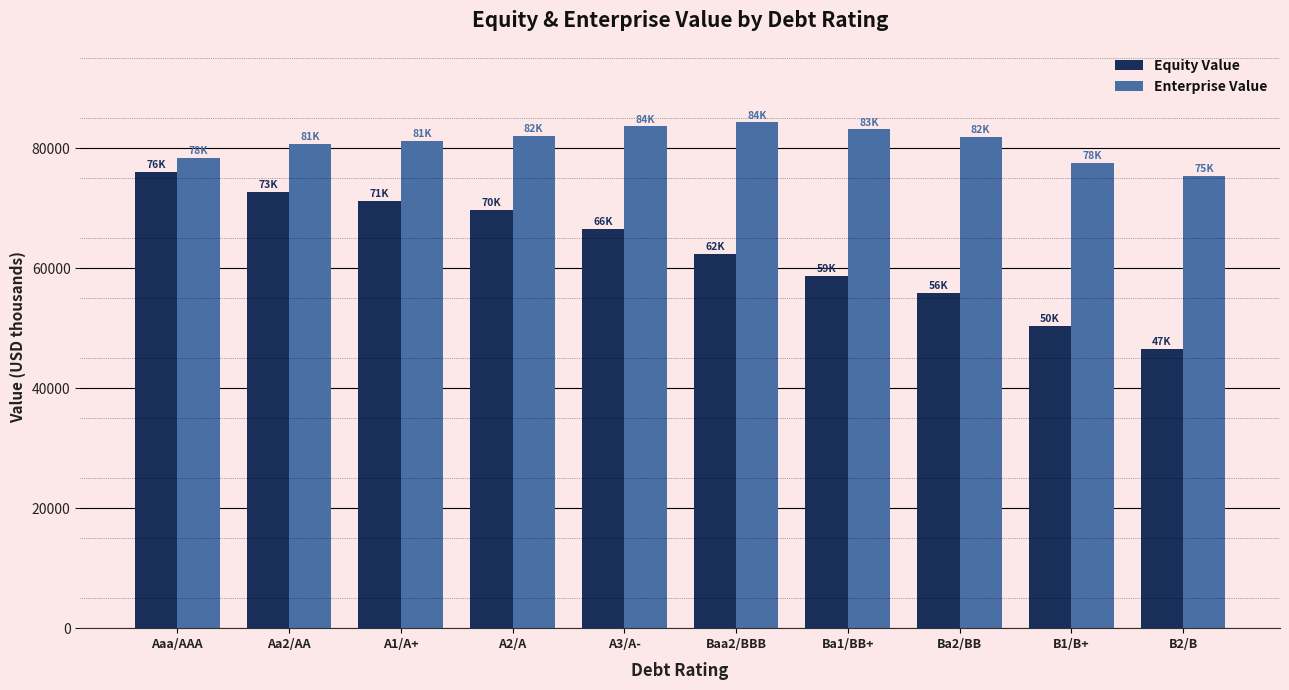

Which series has the largest total across all categories?

Enterprise Value